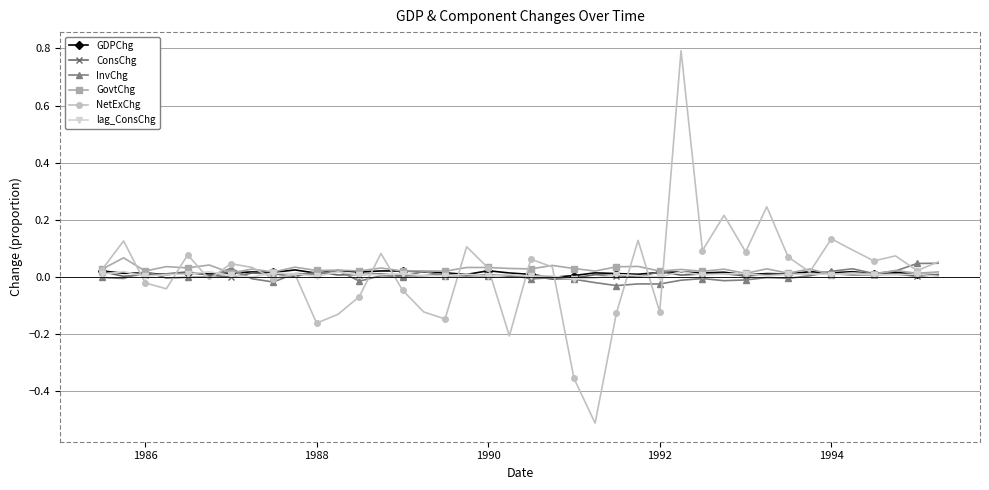

What is the minimum value shown in the chart?

-0.5